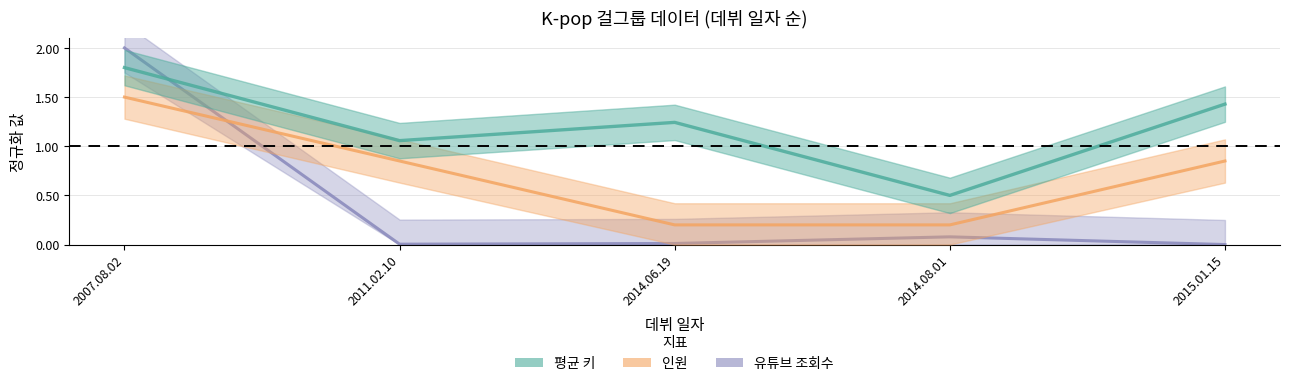

Count the number of data series in this chart.

3